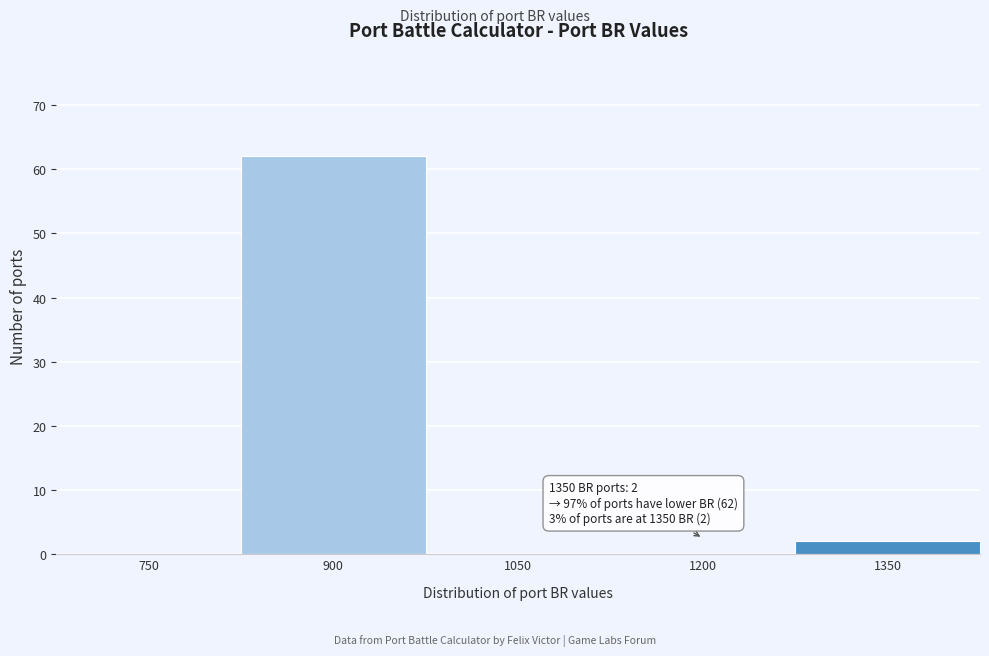

Reading left to right, list all the values displayed in this chart.

750=0	900=62	1050=0	1200=0	1350=2